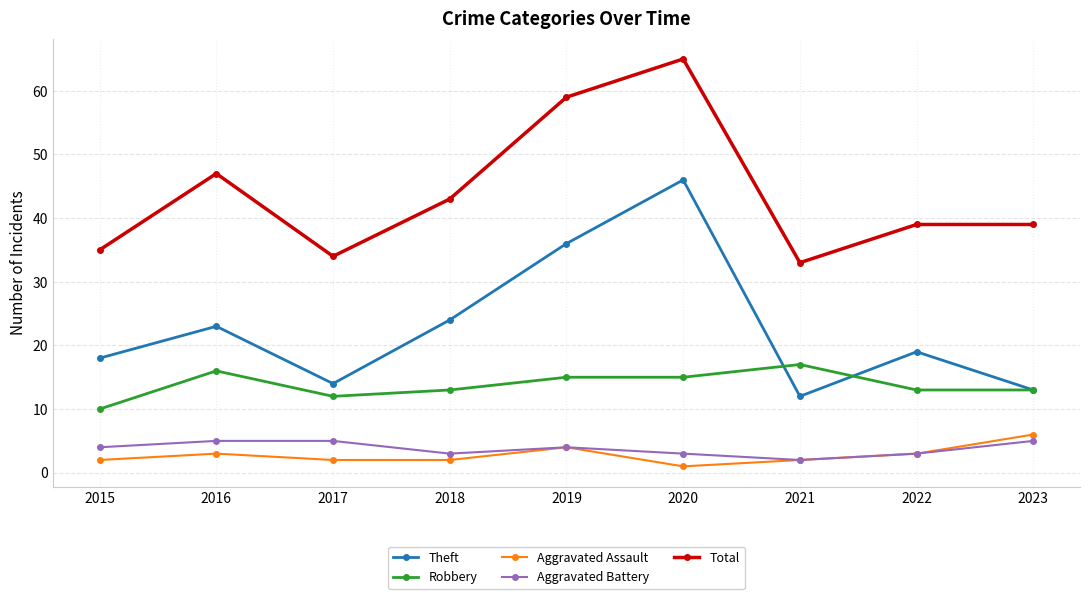

Reading right to left, transcribe all the data shown in this chart.

Theft: 13	19	12	46	36	24	14	23	18
Robbery: 13	13	17	15	15	13	12	16	10
Aggravated Assault: 6	3	2	1	4	2	2	3	2
Aggravated Battery: 5	3	2	3	4	3	5	5	4
Total: 39	39	33	65	59	43	34	47	35